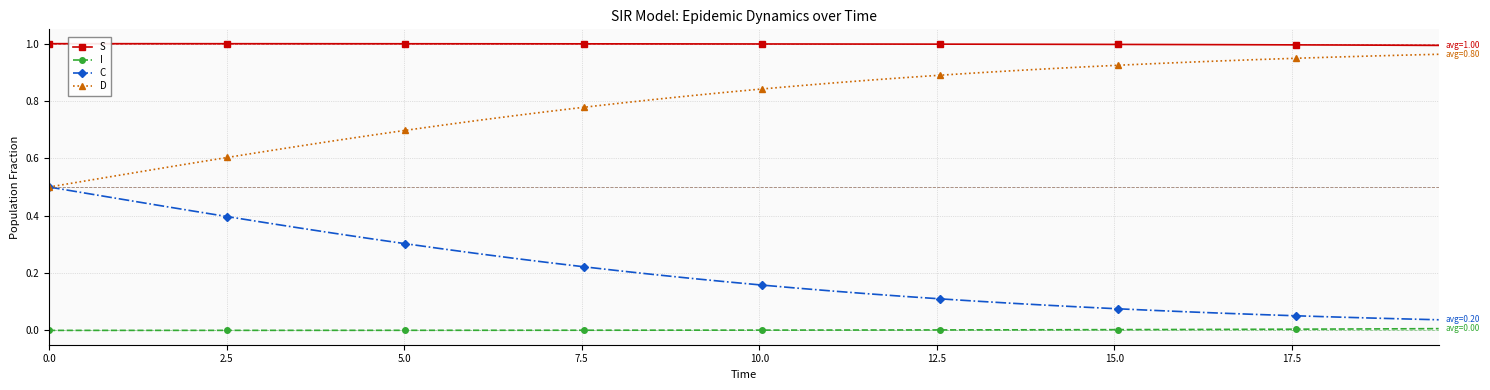

True or false: S and D cross at least once.

False